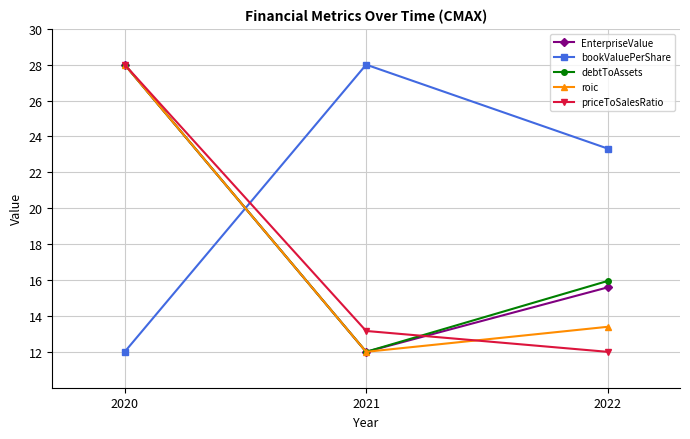

What value does the EnterpriseValue series have at 2020?

28.0